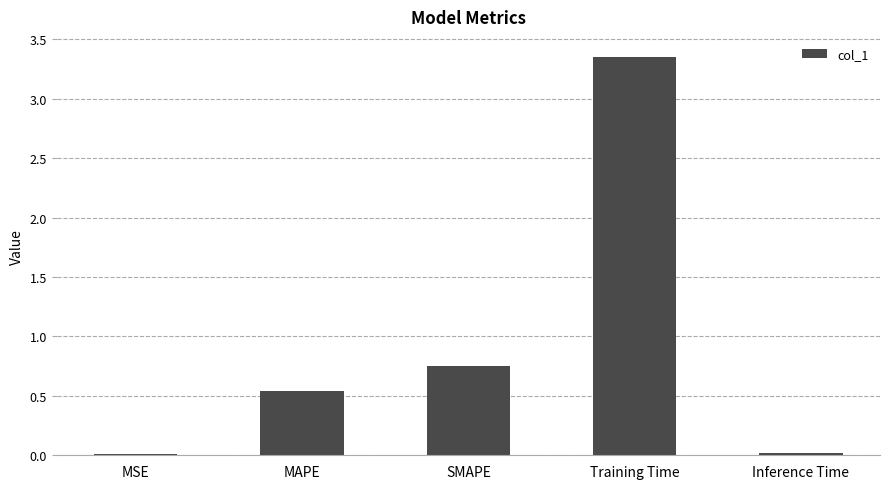

At which label is the value closest to 1?

SMAPE